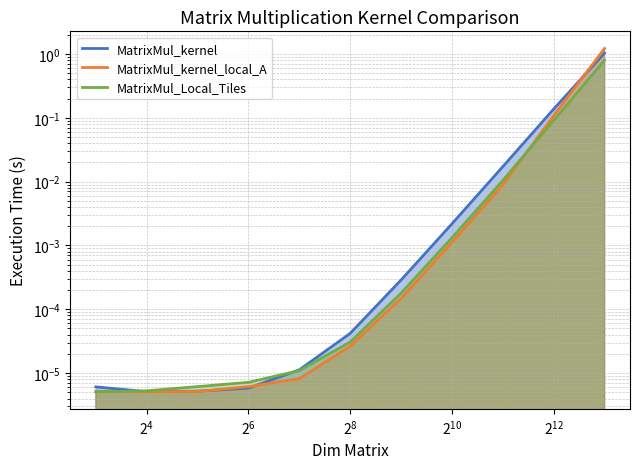

How many data points does each series have?

11